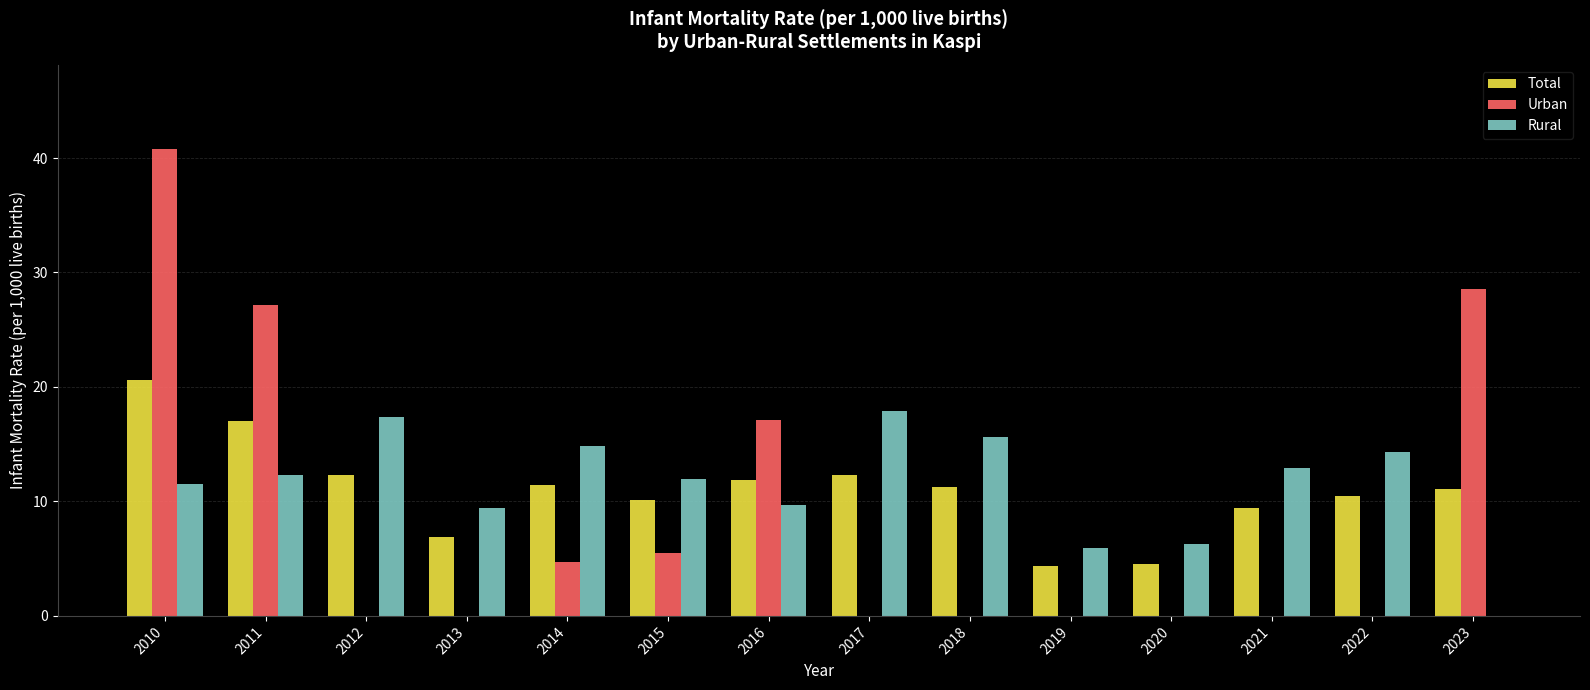

Is it true that Rural equals 5.0 at 2011?

False